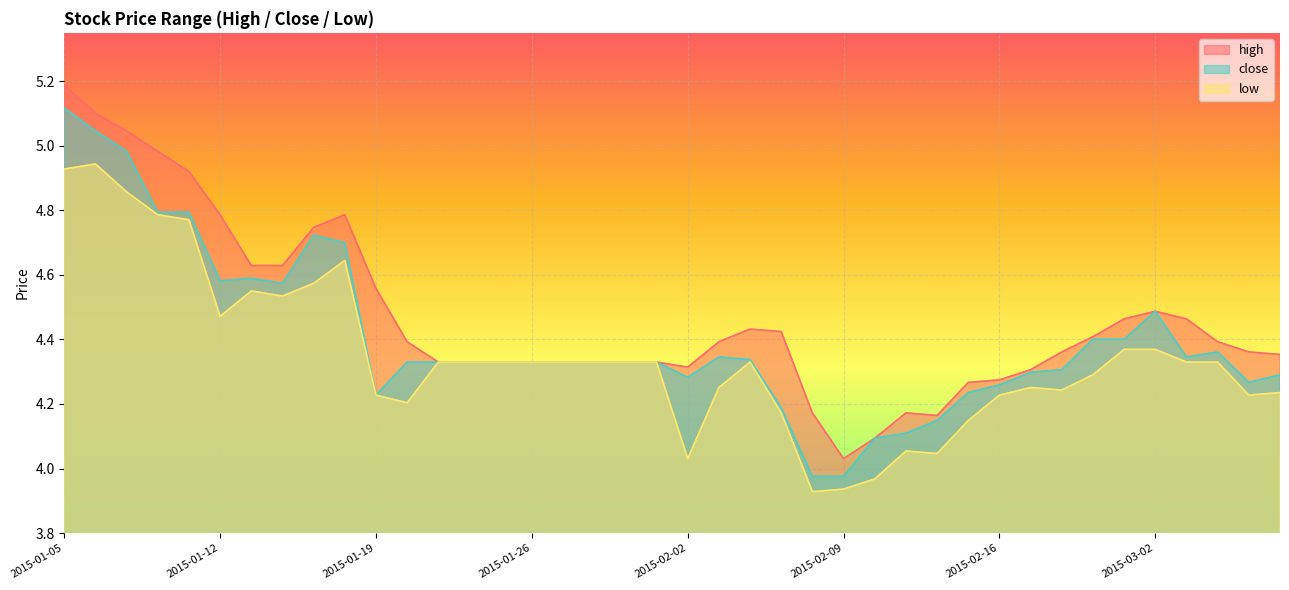

At 2015-01-15, list the series in order from smallest to largest.

low, close, high